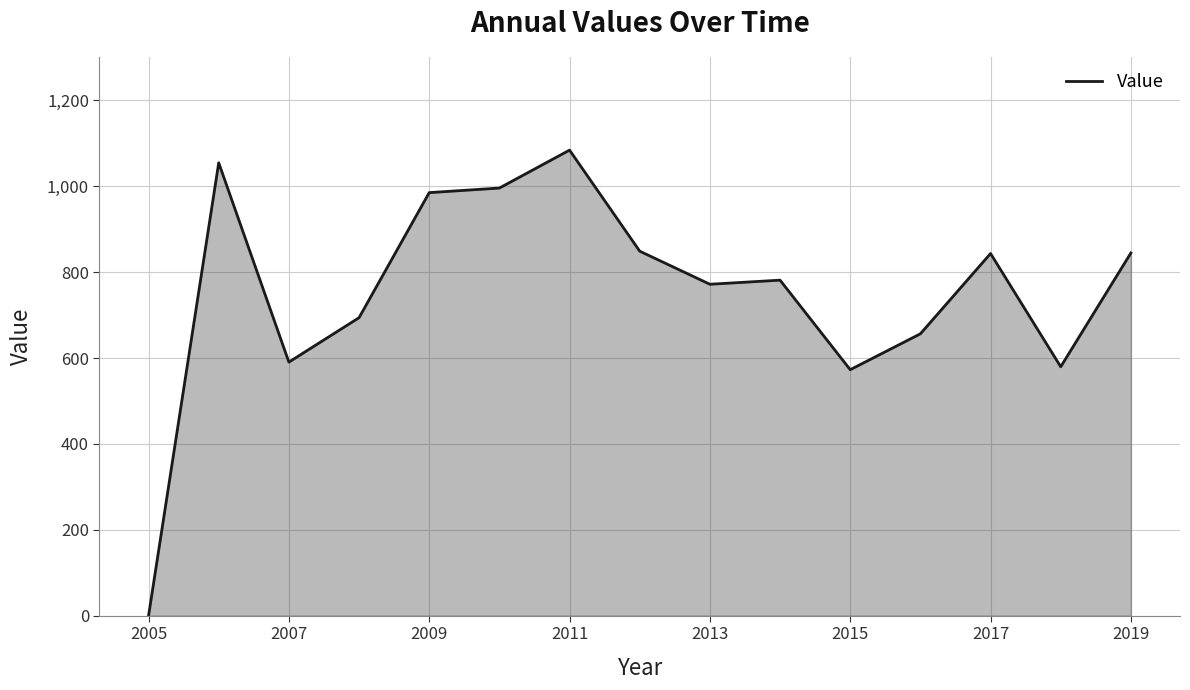

What is the greatest value displayed?

1084.2